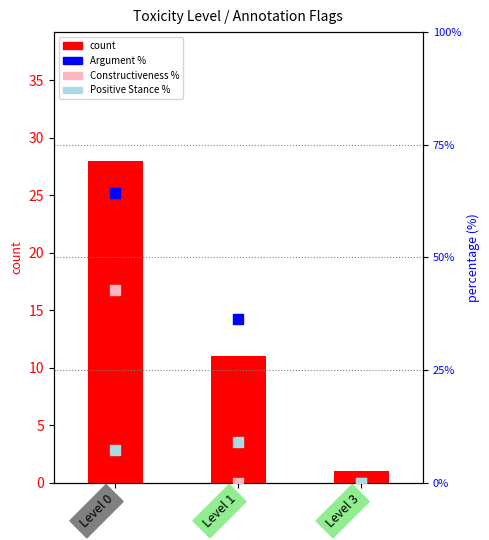

Which series has the largest total across all categories?

Argument %